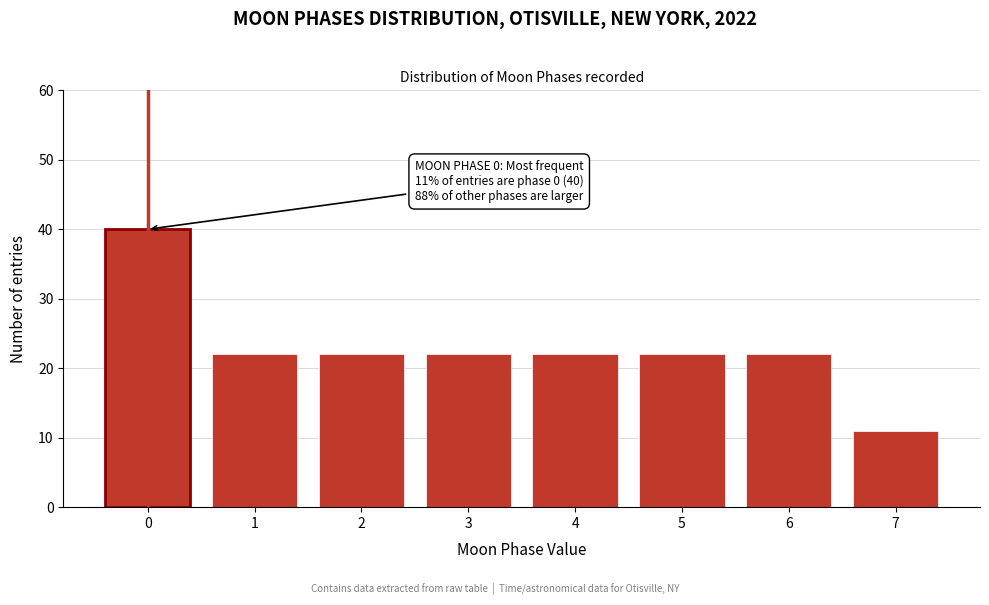

Reading left to right, list all the values displayed in this chart.

40	22	22	22	22	22	22	11